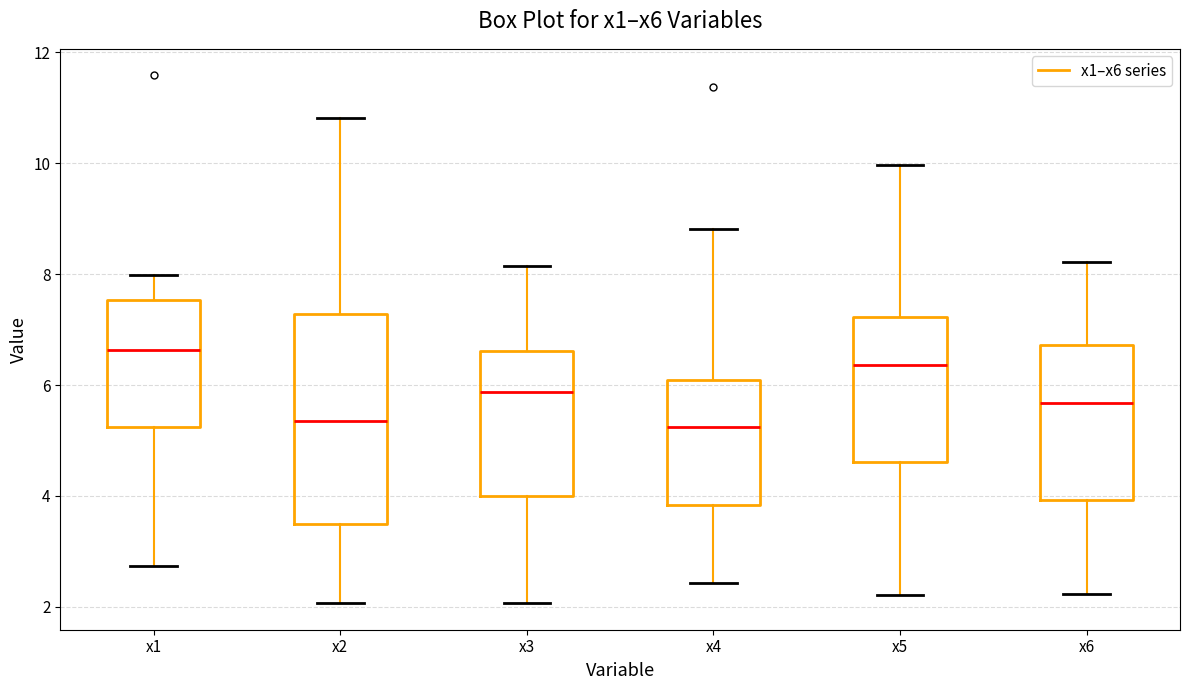

Where is the upper edge of the box for x6 on the y-axis? The values are not printed on the chart, so give them approximately, as read against the axis.

6.8